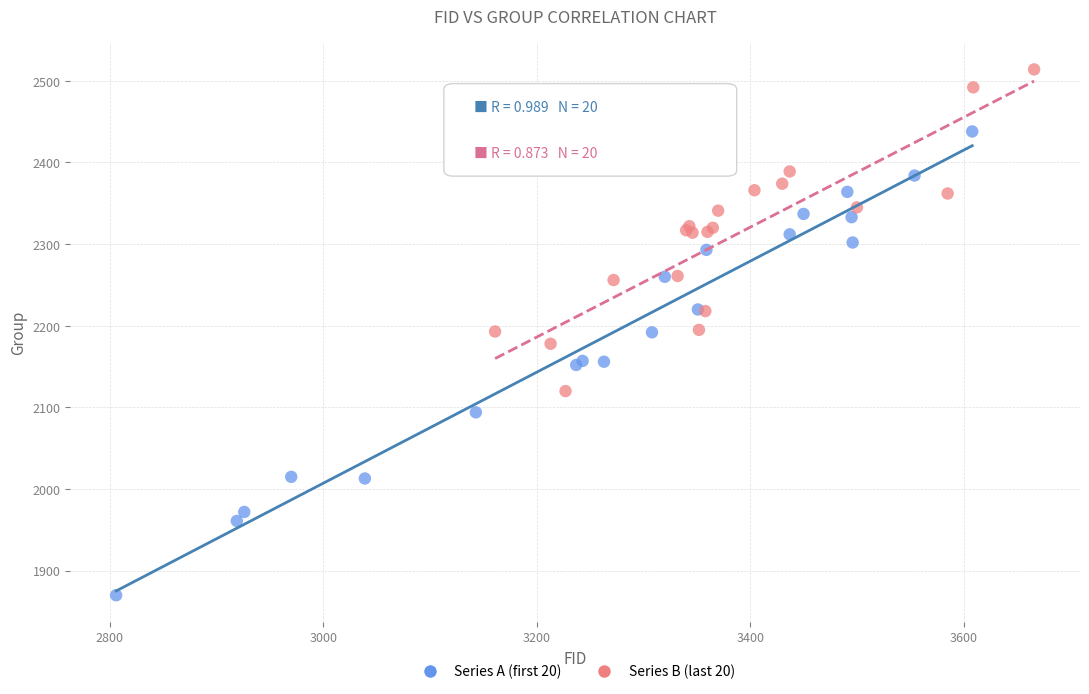

Which series has the widest spread of Y values?

Series A (first 20)